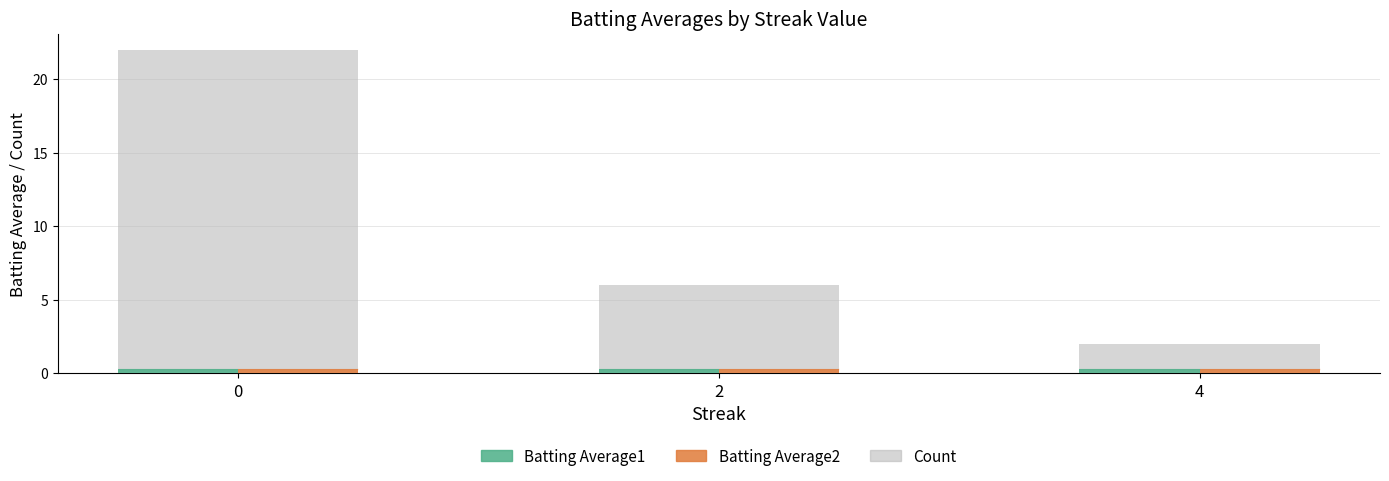

What is the sum of all Batting Average2 values?

0.9